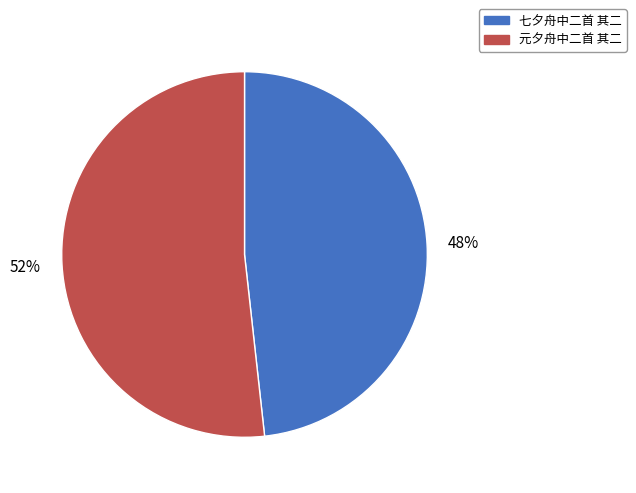

What is the ratio of the value at 七夕舟中二首 其二 to the value at 元夕舟中二首 其二?

0.9